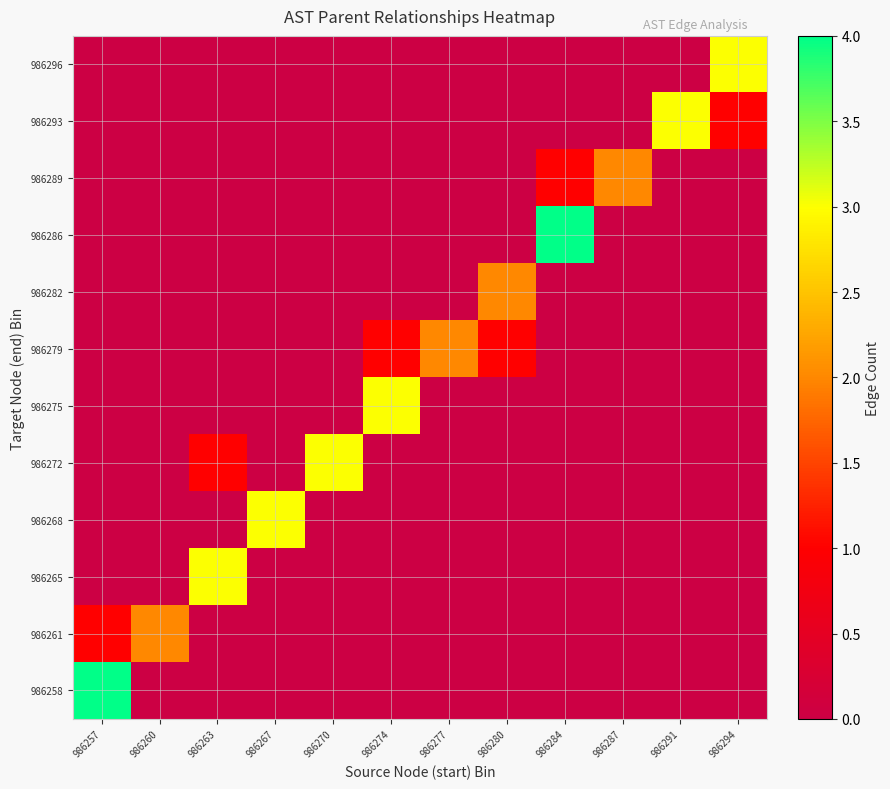

At which category is the sum across all series the highest?

986257